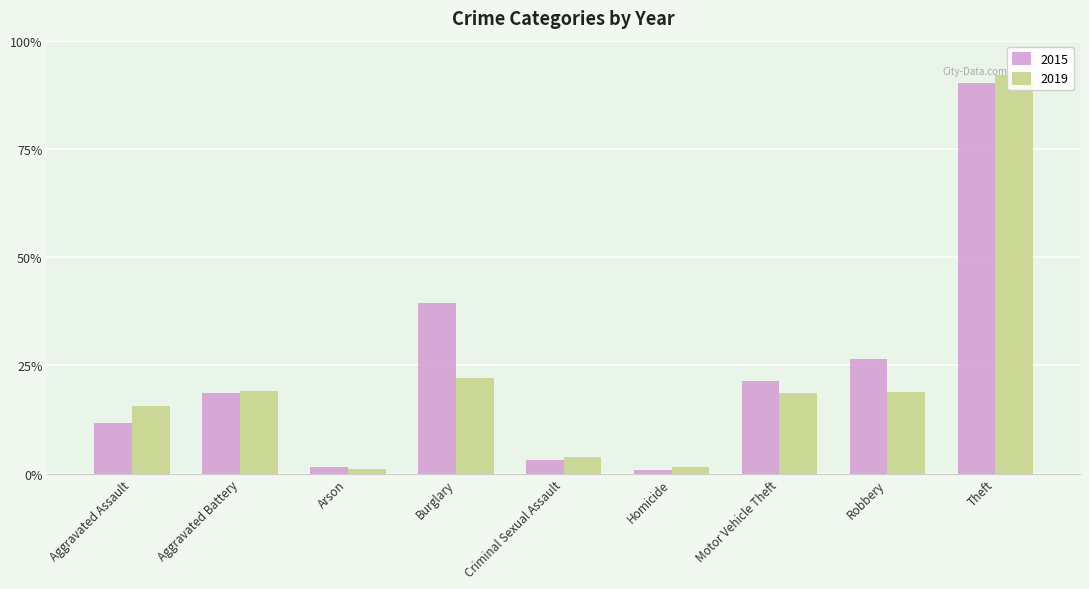

At how many categories does at least one series exceed 705?

1